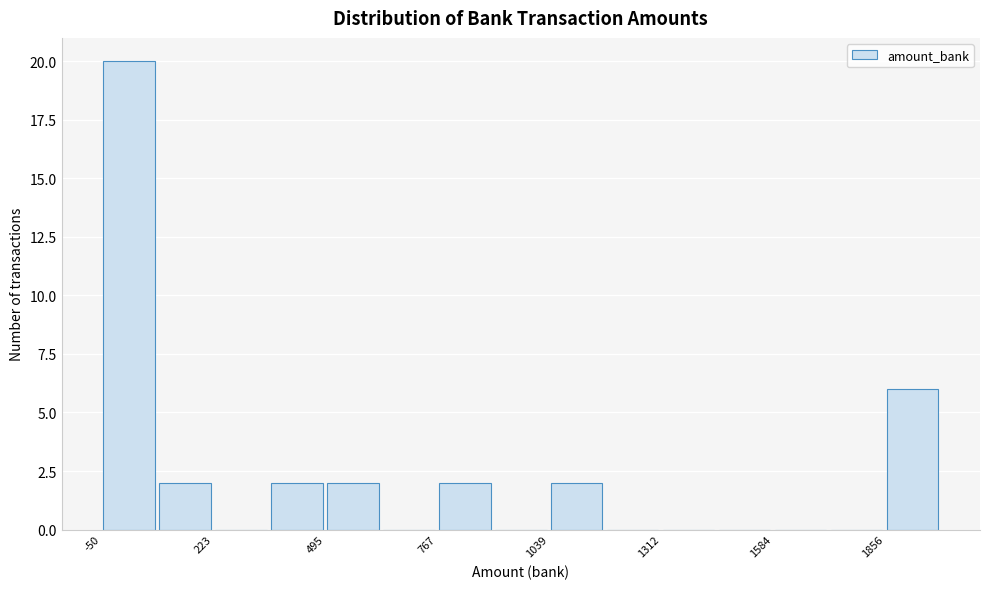

Around what value on the x-axis is the tallest bar? Give the approximate position of its centre, as read against the axis.

0